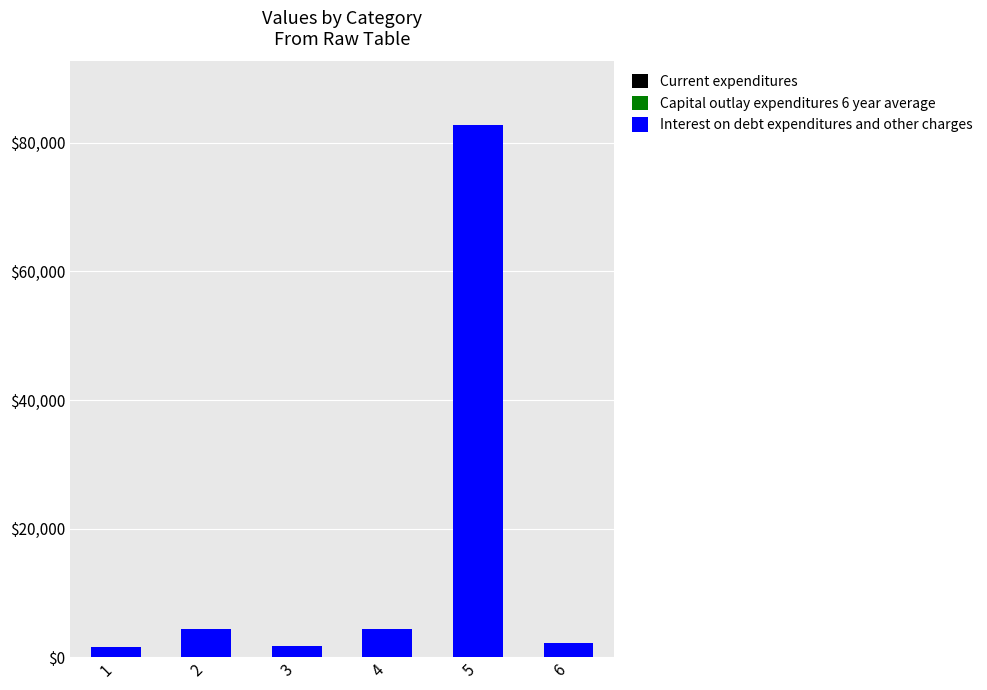

At which category is the sum across all series the highest?

5